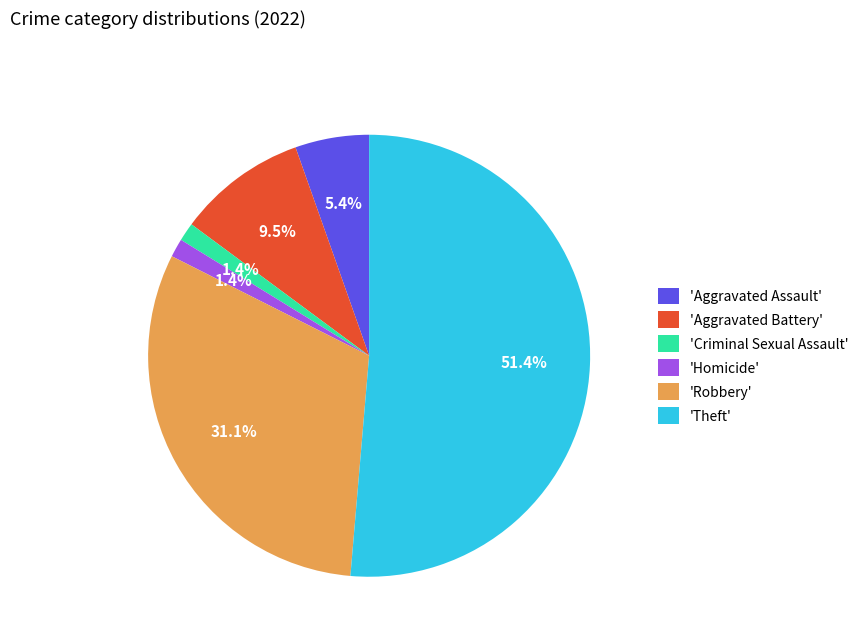

Which slice is the largest?

'Theft'